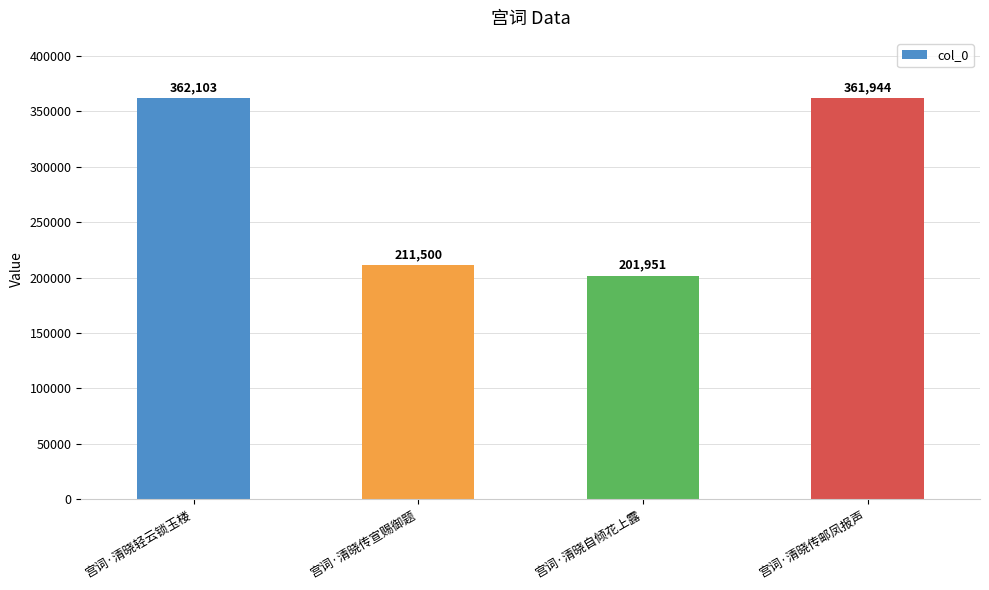

Reading right to left, list all the values displayed in this chart.

宫词·清晓传邮凤报声=361944	宫词·清晓自倾花上露=201951	宫词·清晓传宣赐御题=211500	宫词·清晓轻云锁玉楼=362103